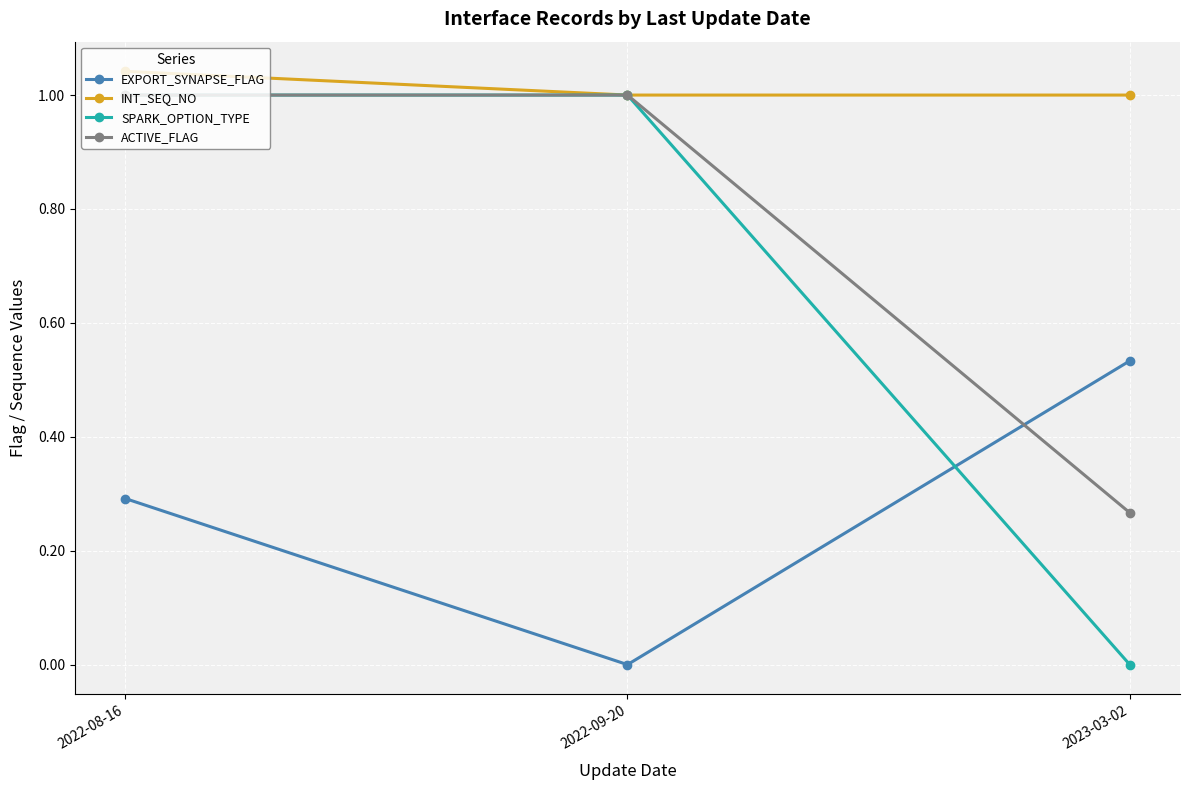

What is the sum of all EXPORT_SYNAPSE_FLAG values?

0.8